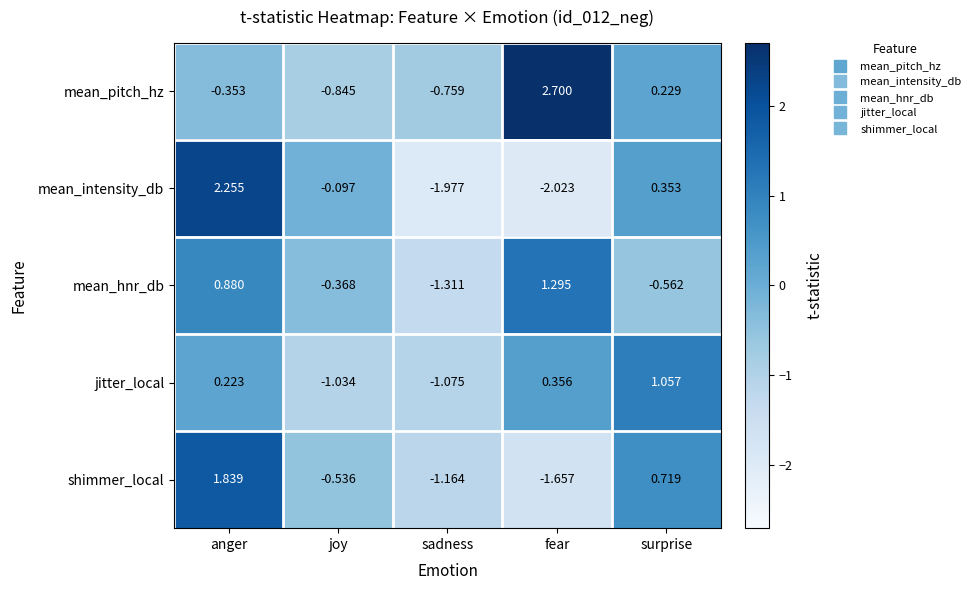

What is the spread (max minus min) of values at fear?

4.7